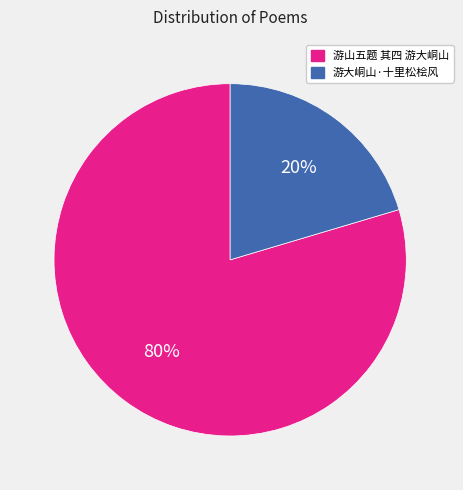

Between 游大峒山·十里松桧风 and 游山五题 其四 游大峒山, which is larger?

游山五题 其四 游大峒山